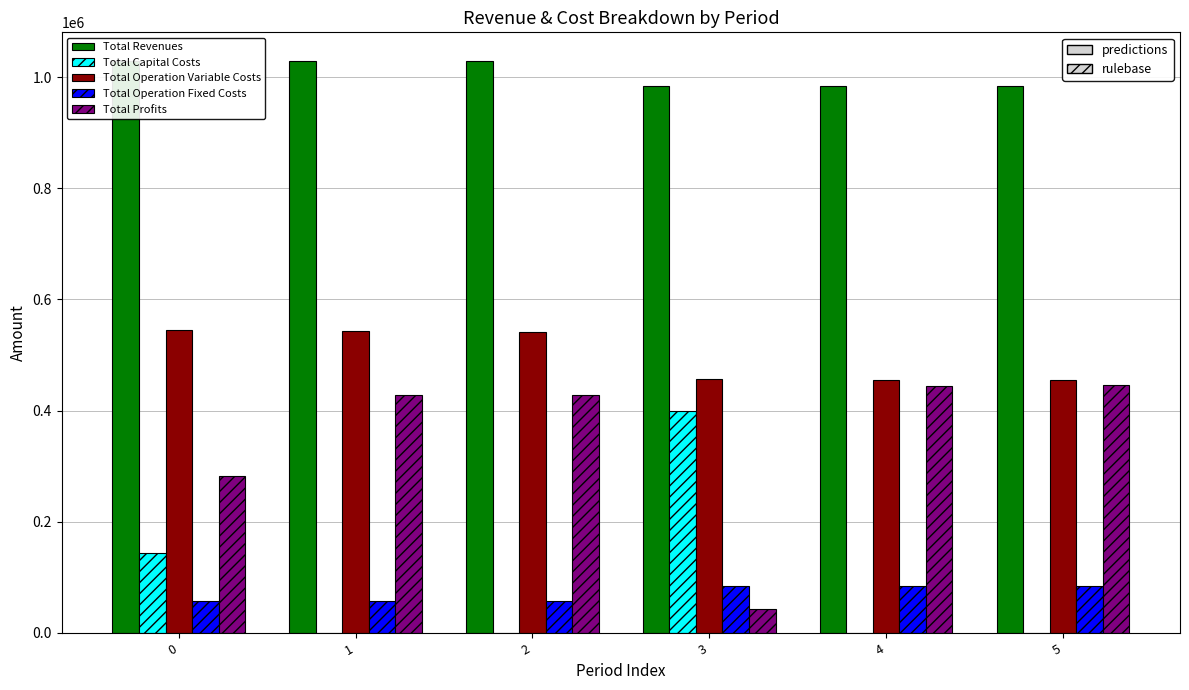

Is the value of Total Revenues at 4 greater than the value of Total Operation Fixed Costs at 2?

Yes